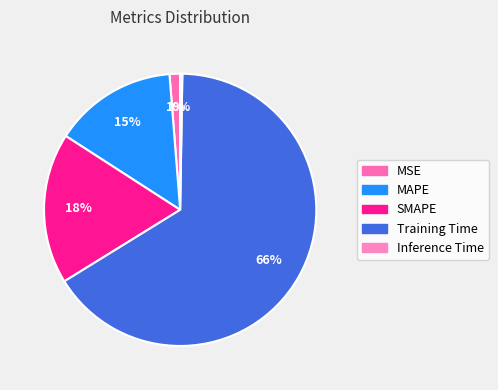

Is there a majority slice in this chart?

Yes